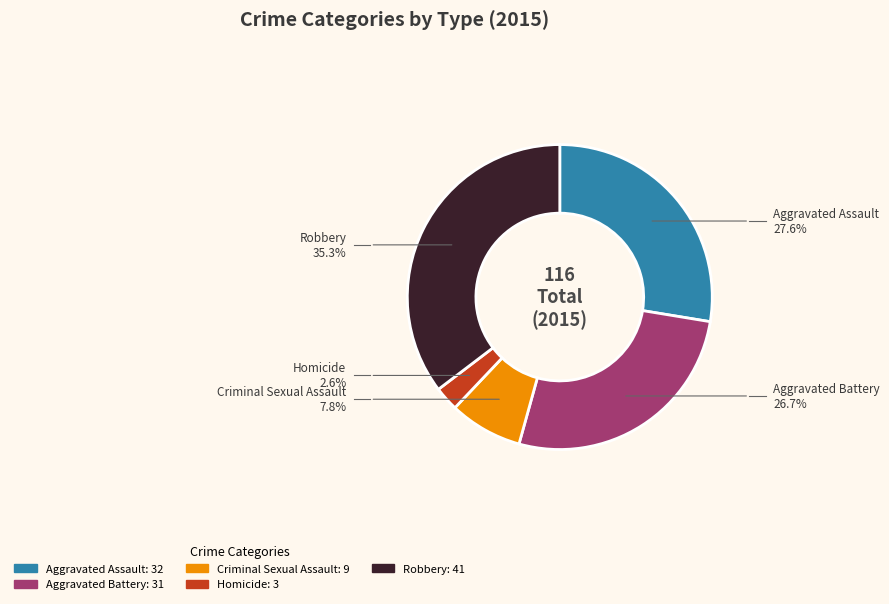

Is it true that Aggravated Assault is 3% of the pie?

False